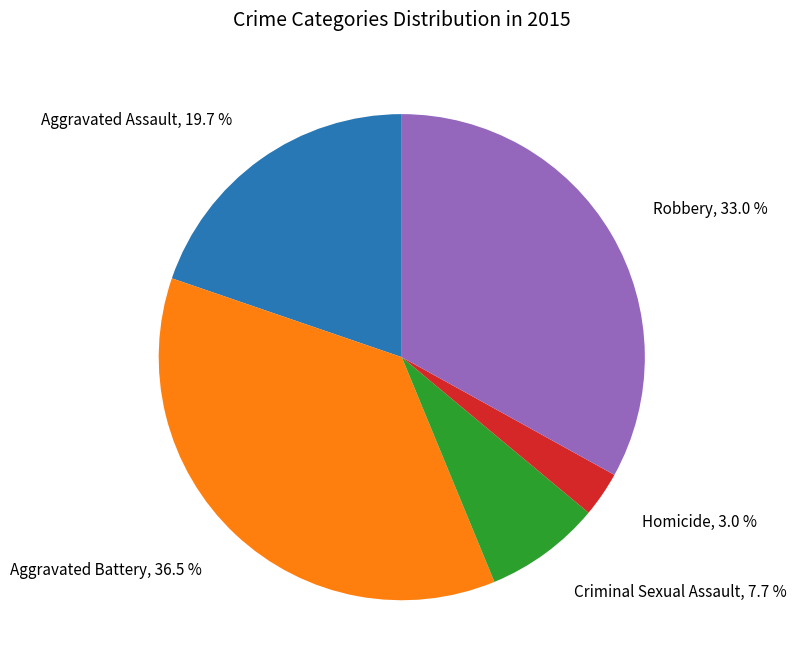

The Aggravated Assault slice represents 20% of the pie. True or false?

True